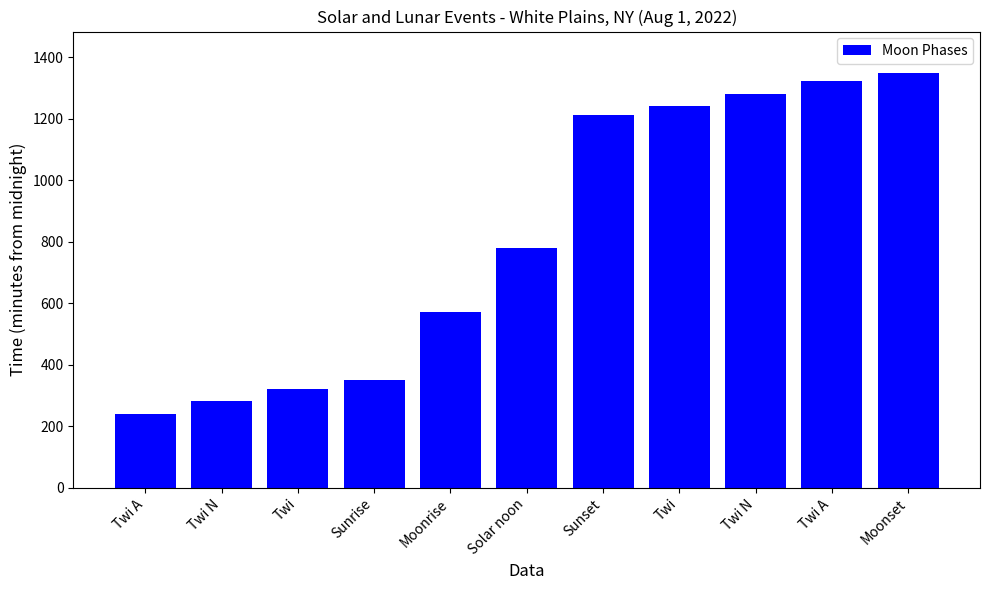

Rank the categories by value from lowest to highest.

Twi A, Twi N, Twi, Sunrise, Moonrise, Solar noon, Sunset, Twi, Twi N, Twi A, Moonset